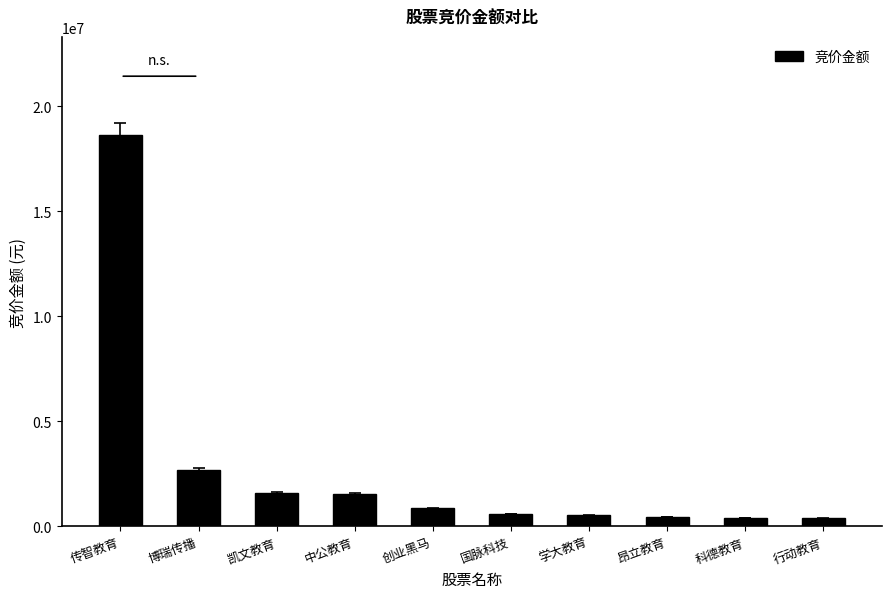

What is the greatest value displayed?

18637632